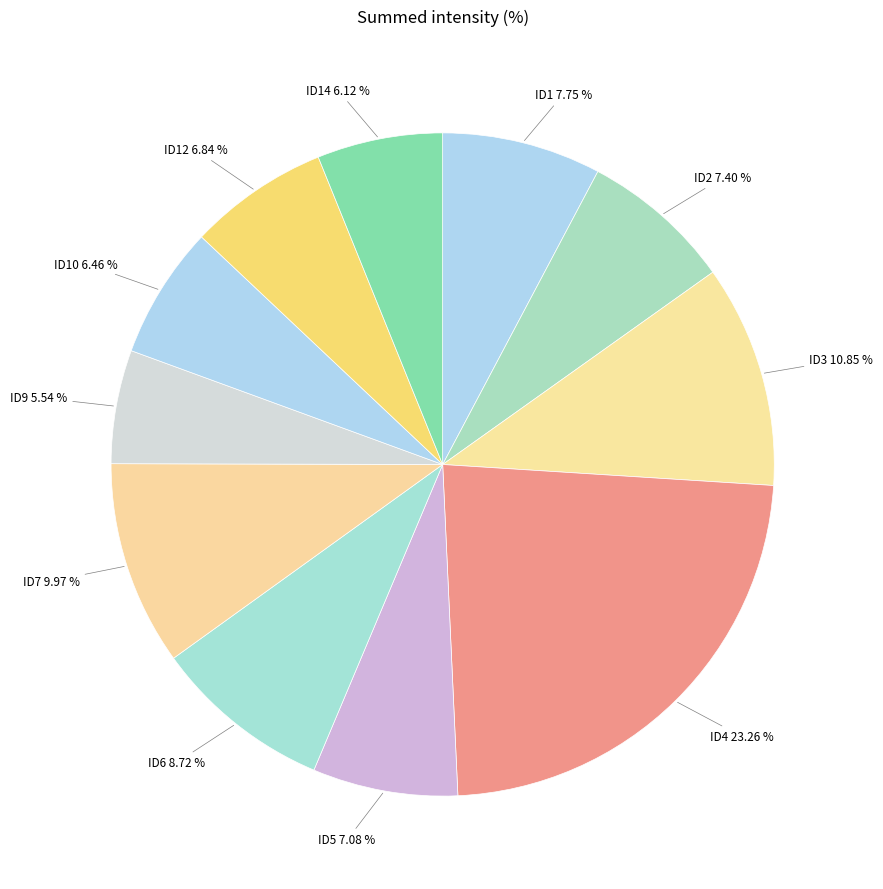

To the nearest percent, what portion does ID12 represent?

7%